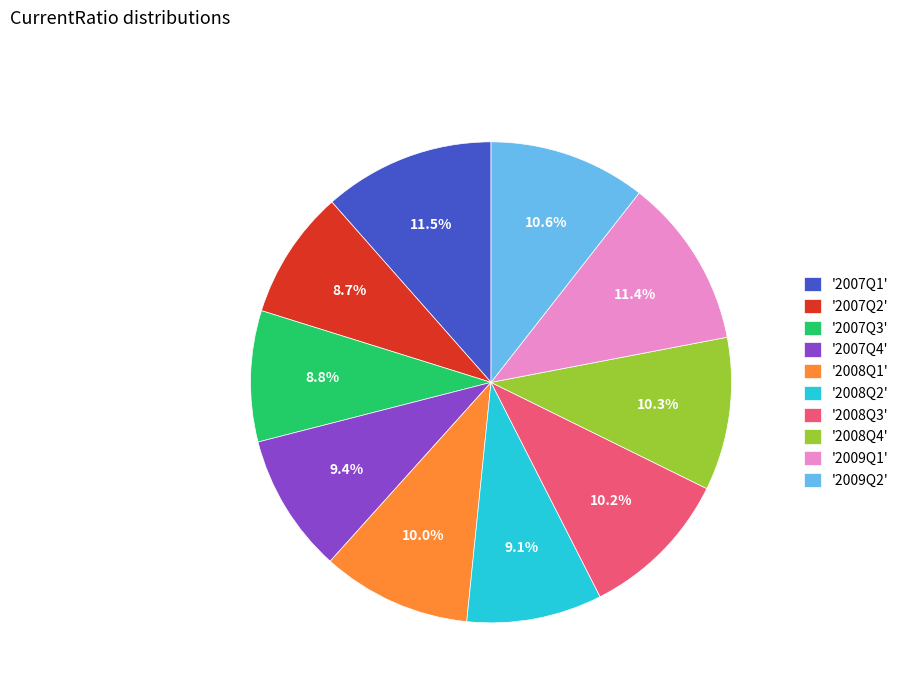

What portion of the pie excludes '2007Q1'?

88.5%